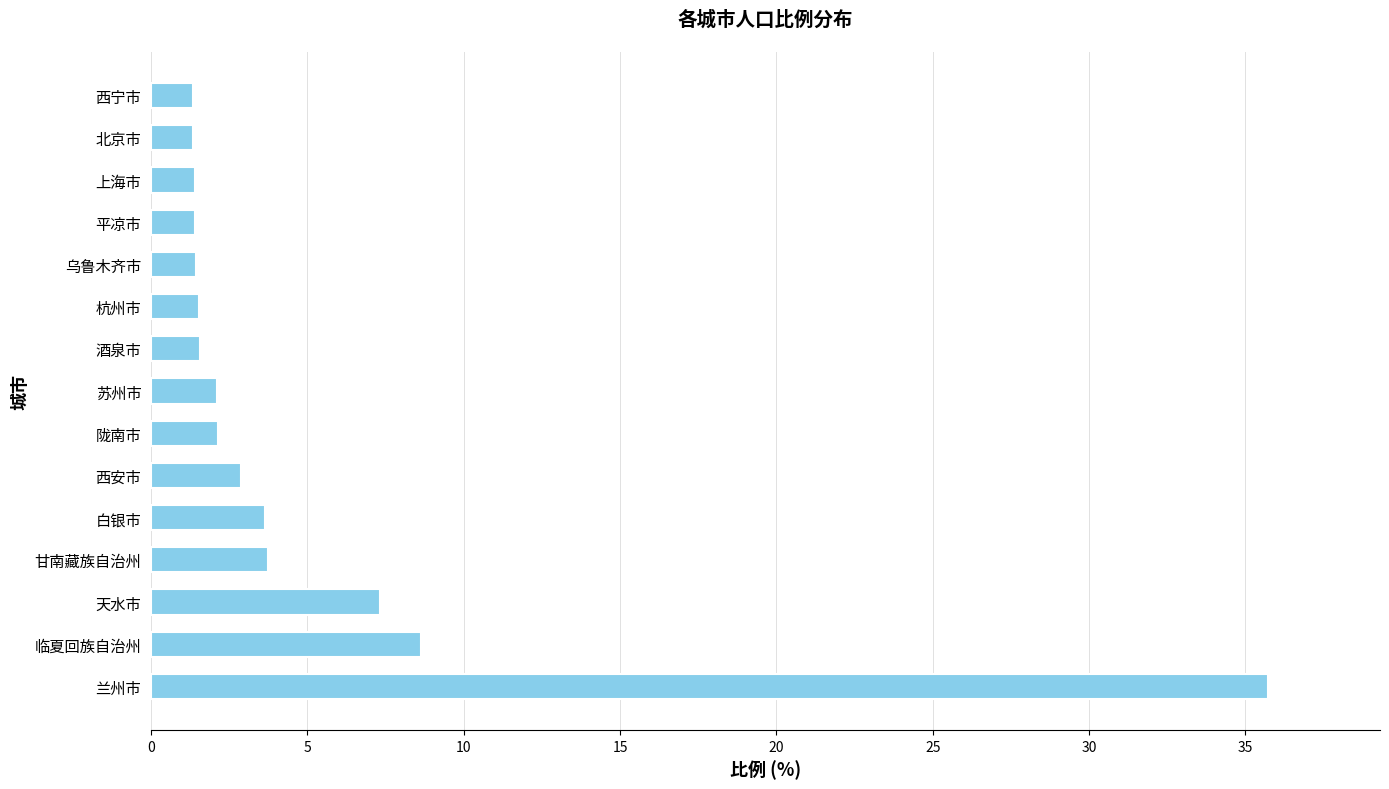

At which category does the chart reach its peak across all series?

兰州市